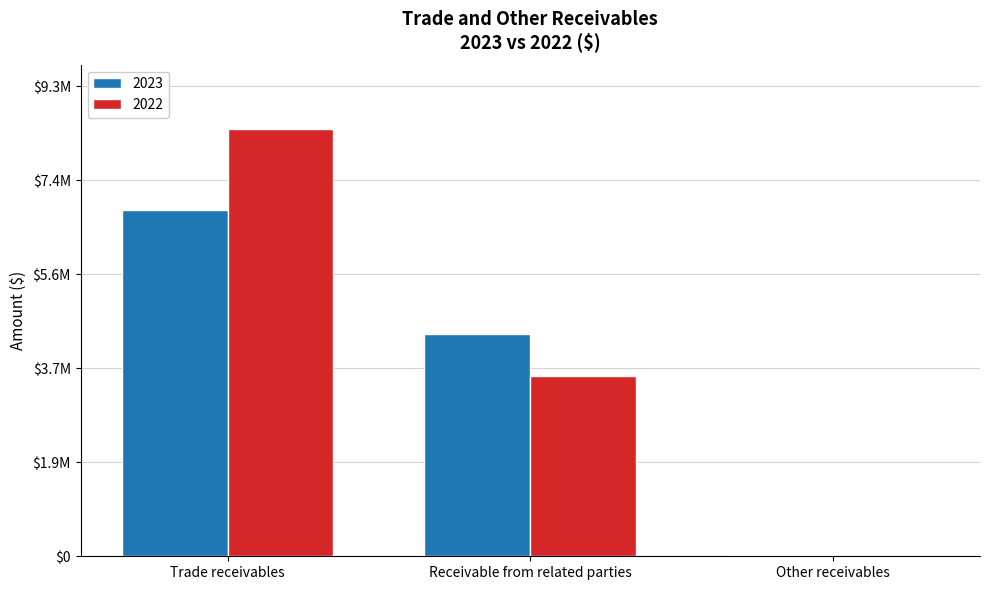

Where is 2023 nearest to the value 3447512?

Receivable from related parties